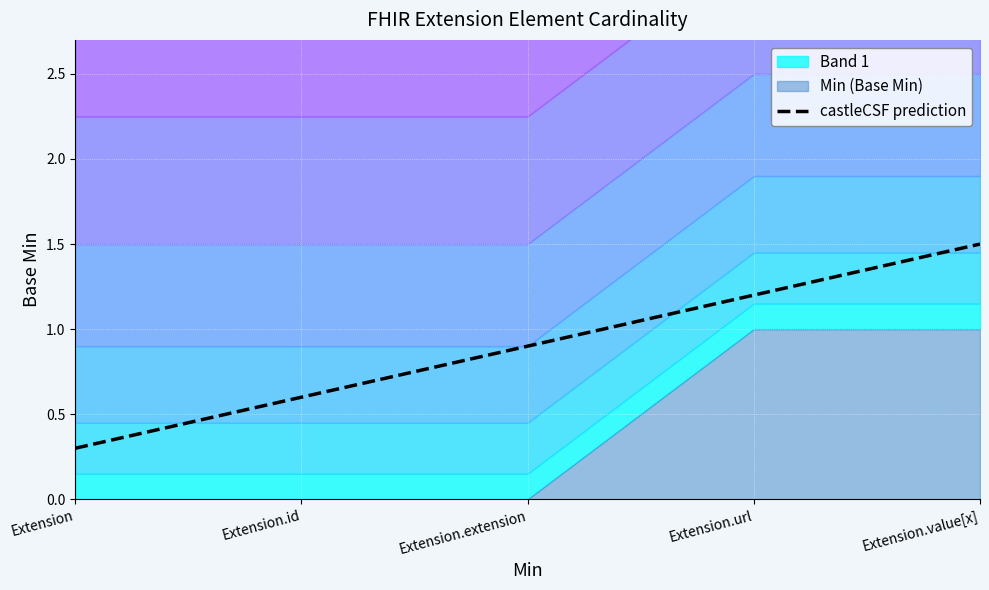

Reading left to right, list all the values displayed in this chart.

0.3	0.6	0.9	1.2	1.5